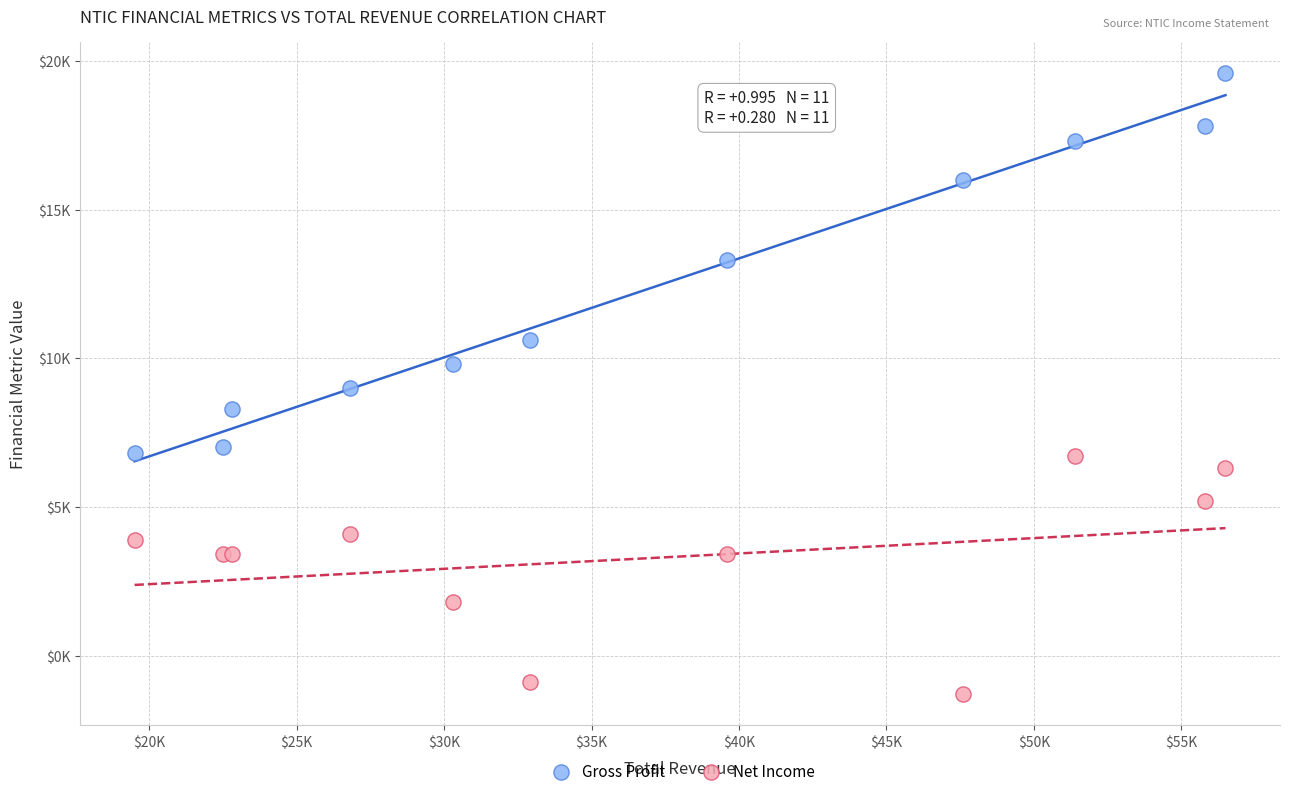

What are all the series names shown in the legend?

Gross Profit, Net Income